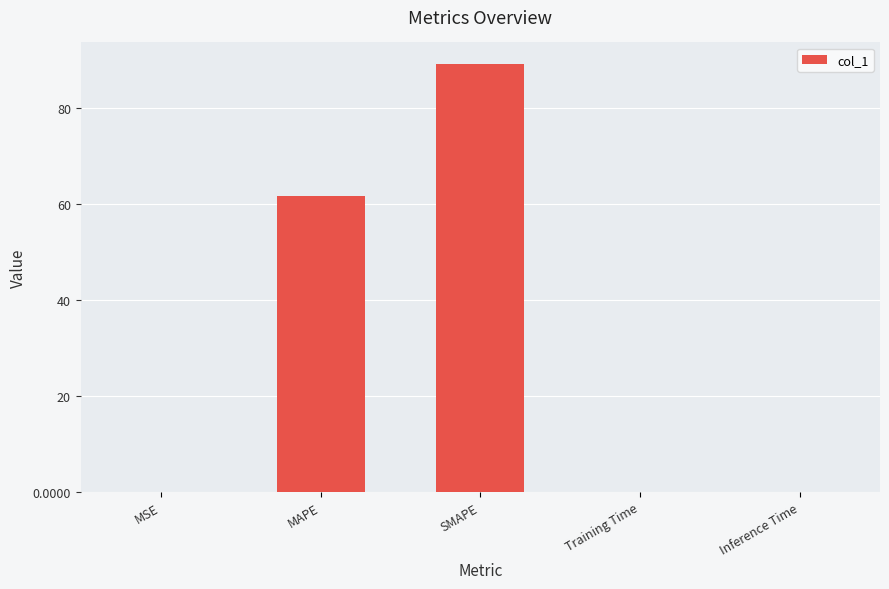

The value at SMAPE is 137.5. True or false?

False